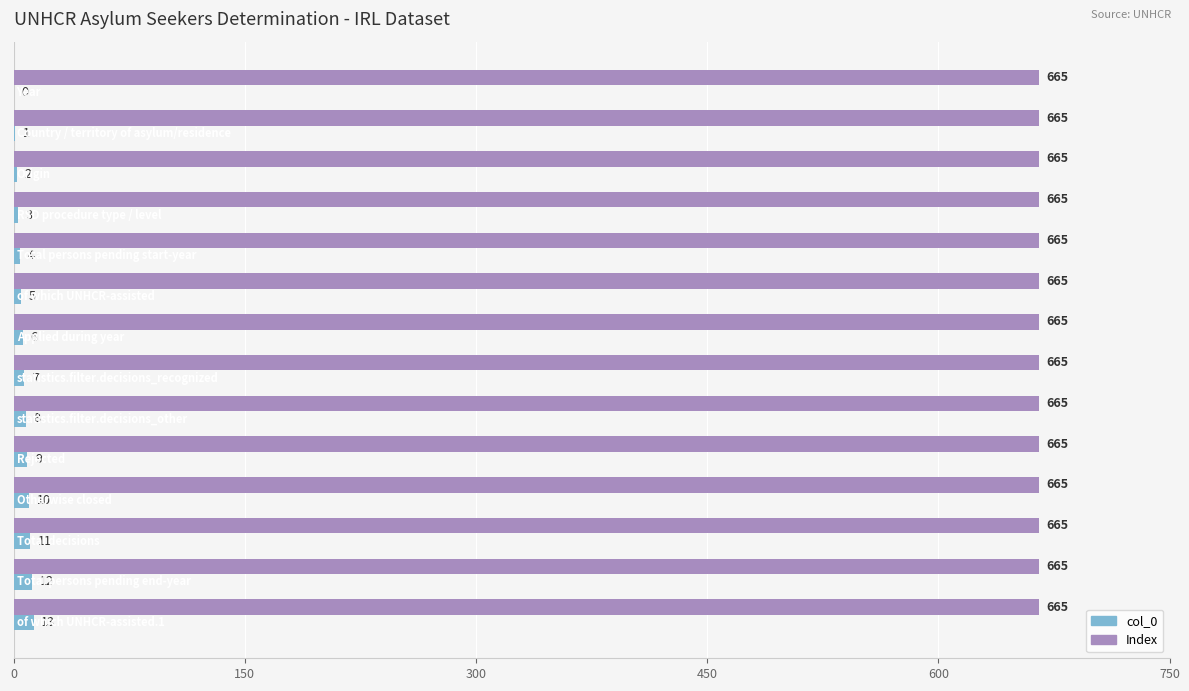

Which series has the largest total across all categories?

Index